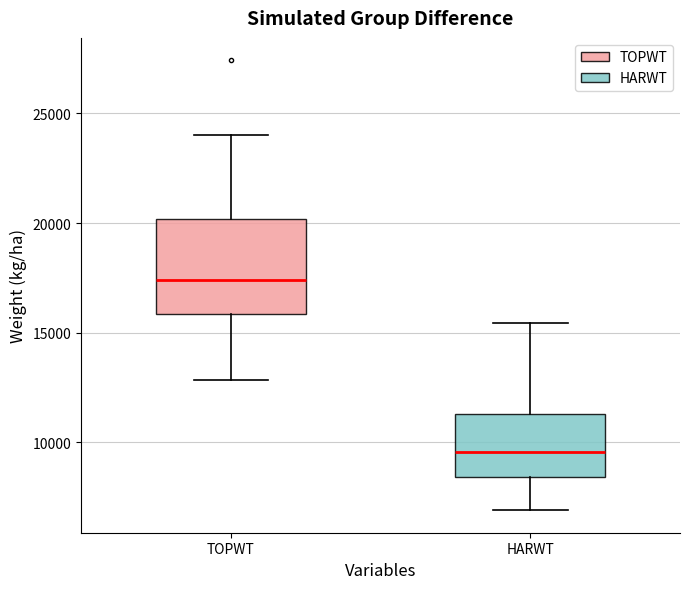

Reading left to right, read every box against the y-axis: the position of its median line, the range the box covers, and the ends of its whiskers. The values are not printed on the chart, so give them approximately, as read against the axis.

TOPWT: median 17500, box 16000 to 20000, whiskers 13000 to 24000
HARWT: median 9500, box 8500 to 11500, whiskers 7000 to 15500